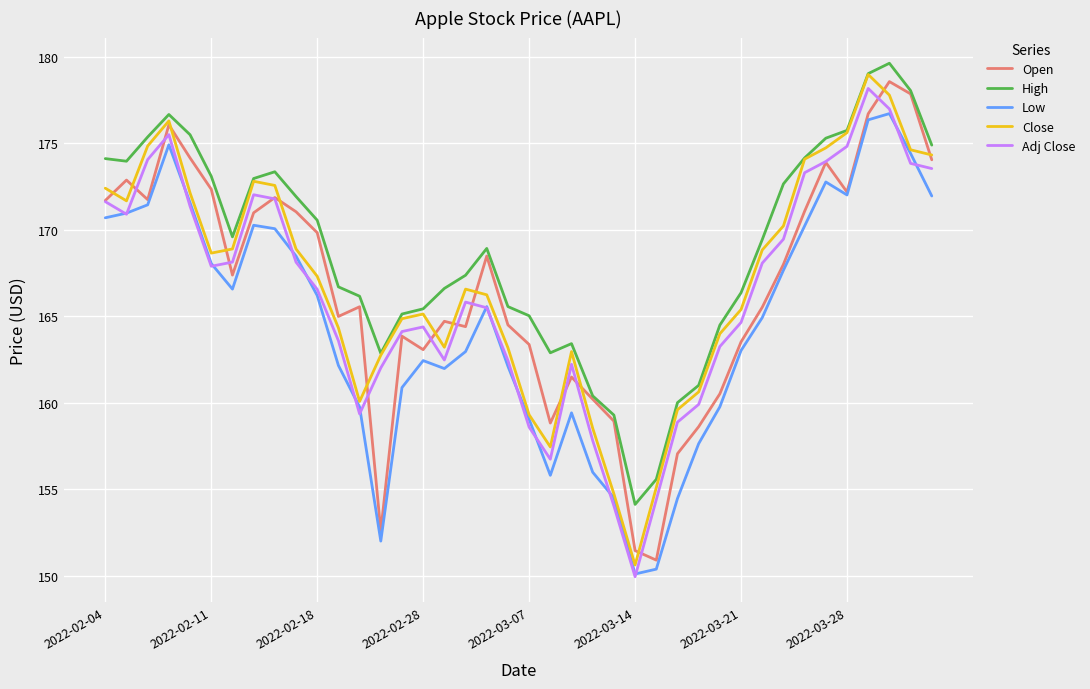

True or false: Adj Close and Close cross at least once.

False